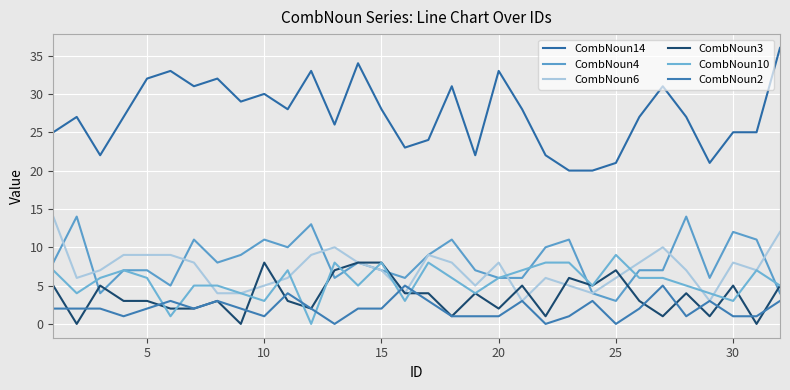

What are all the series names shown in the legend?

CombNoun14, CombNoun4, CombNoun6, CombNoun3, CombNoun10, CombNoun2